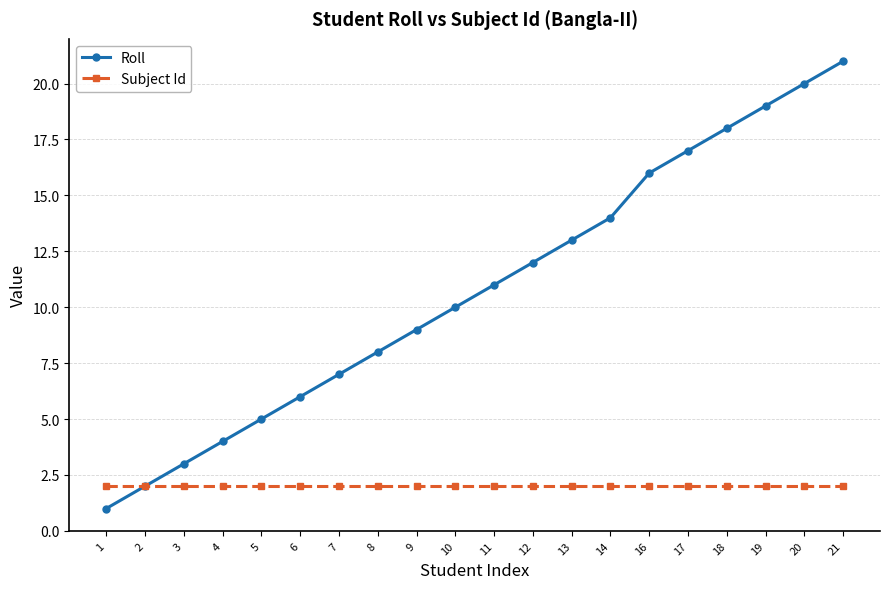

What is the sum of all Roll values?

216